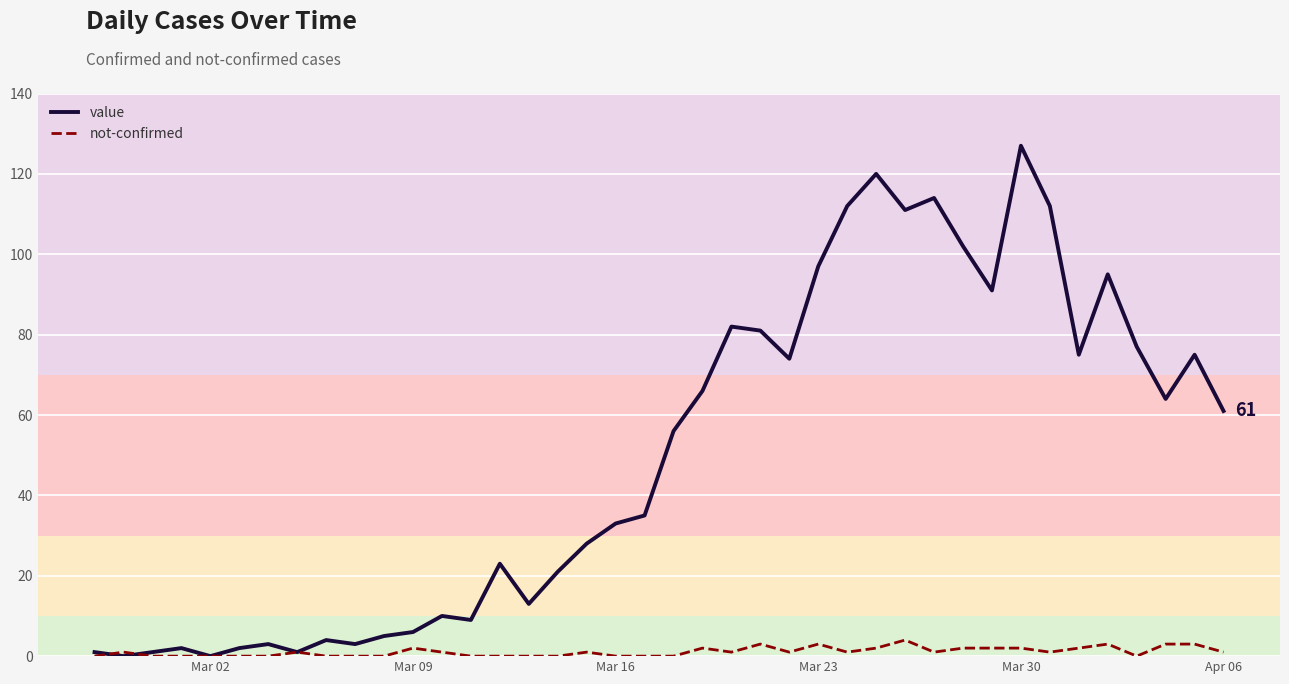

Which series has the widest spread of values?

value